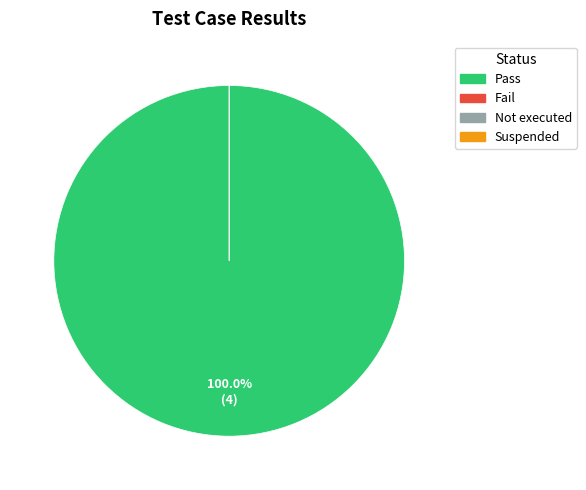

Which slice is the smallest?

Fail